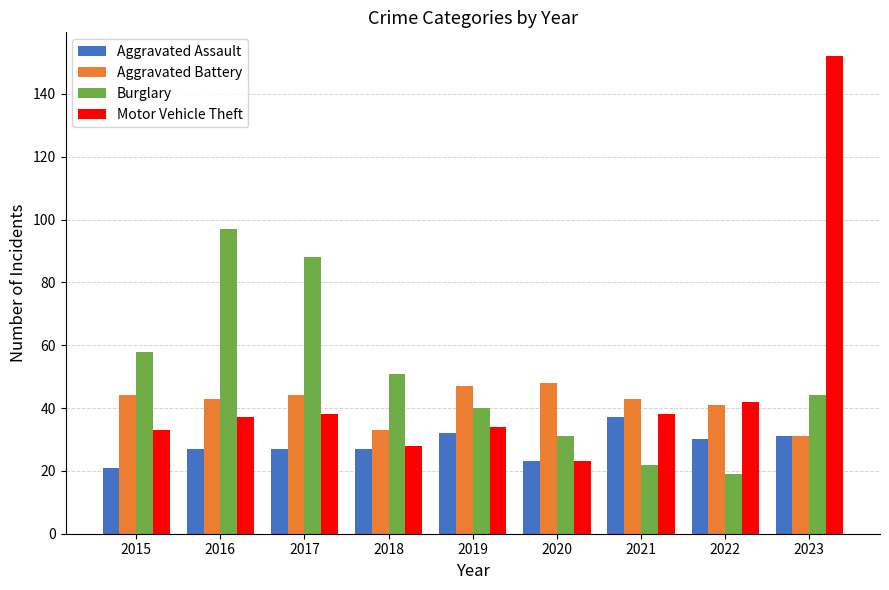

True or false: Aggravated Assault has a value of 49 at 2022.

False